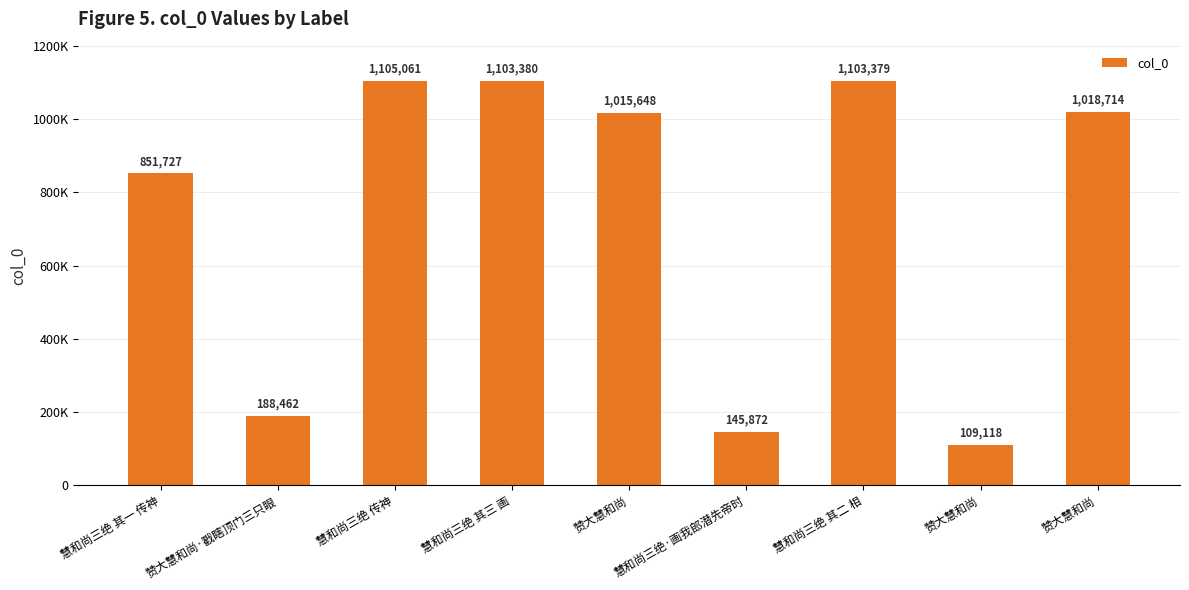

What is the sum of all values?

6641361